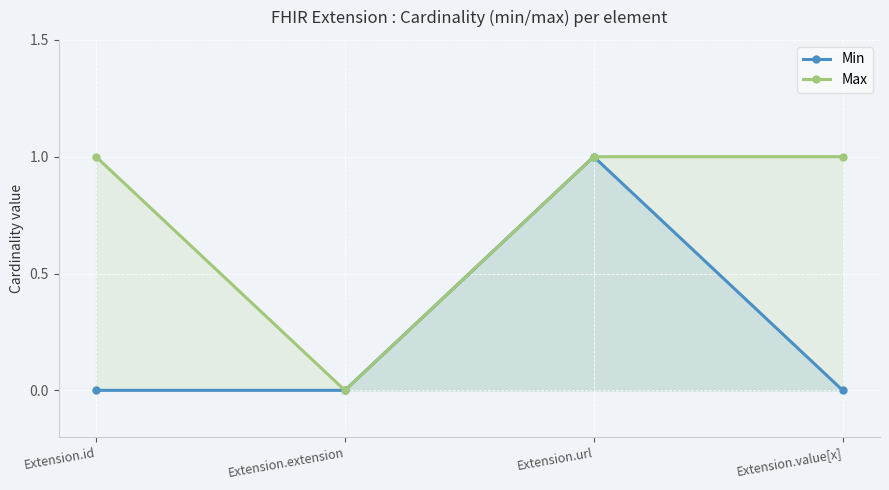

True or false: Max and Min cross at least once.

False